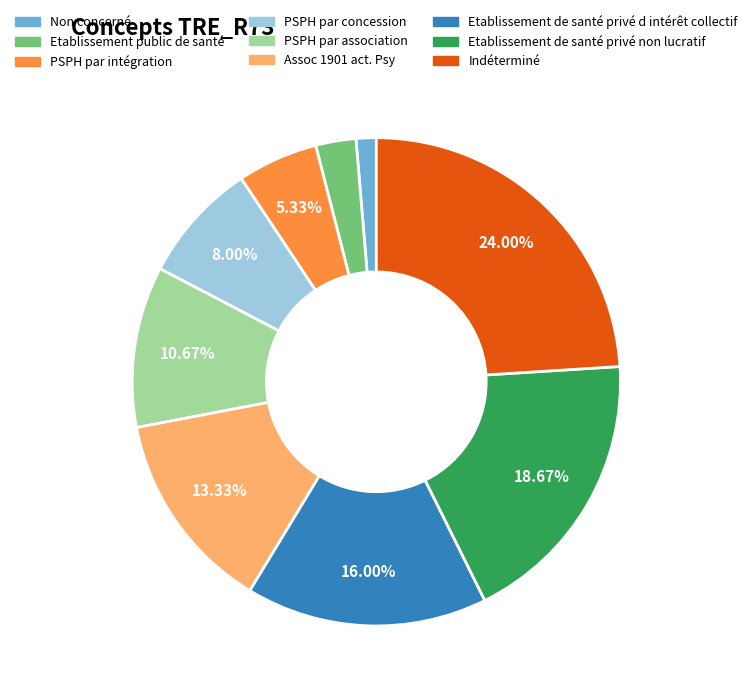

Approximately how many times larger is the value at PSPH par concession compared to PSPH par intégration?

1.5